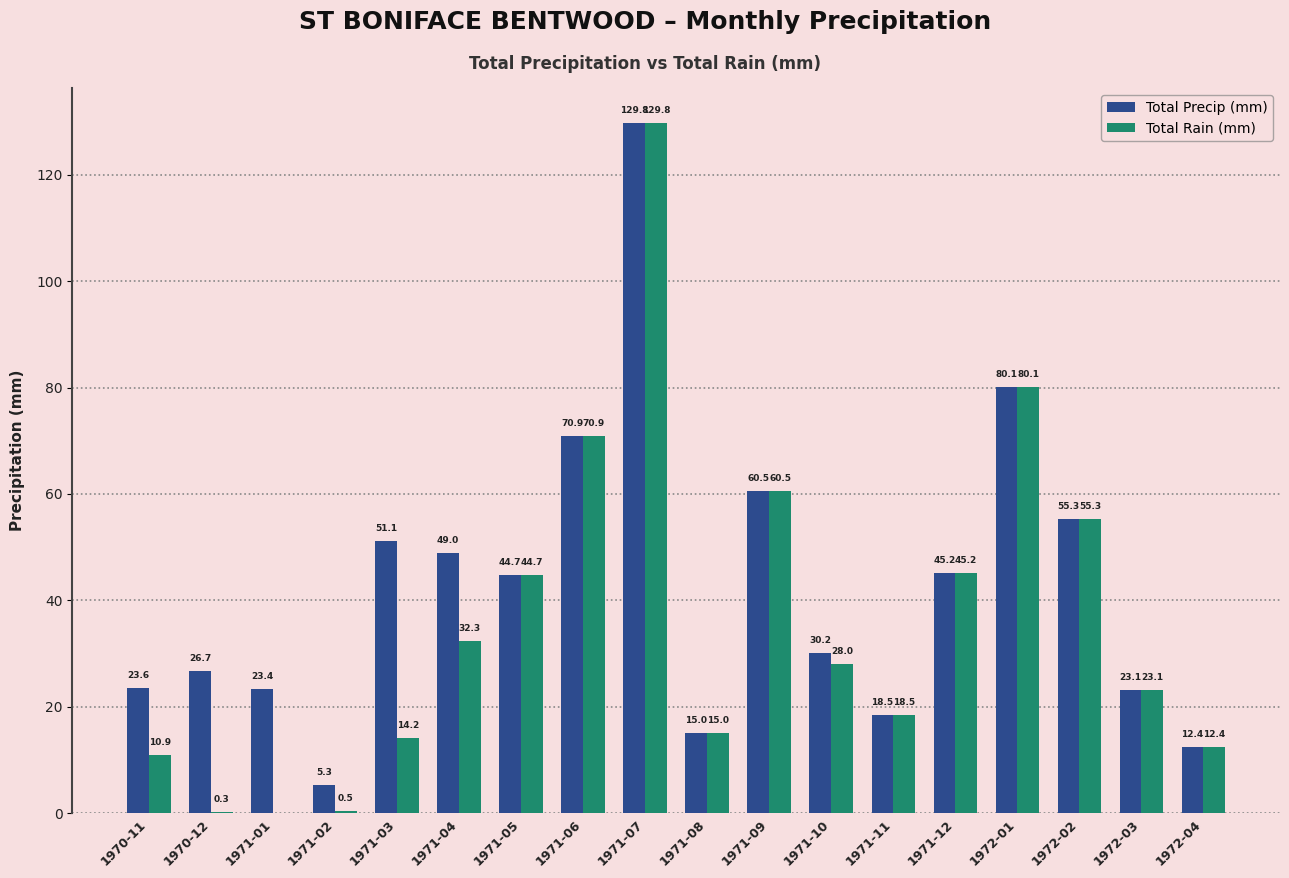

True or false: Total Rain (mm) has a value of 32.3 at 1971-04.

True